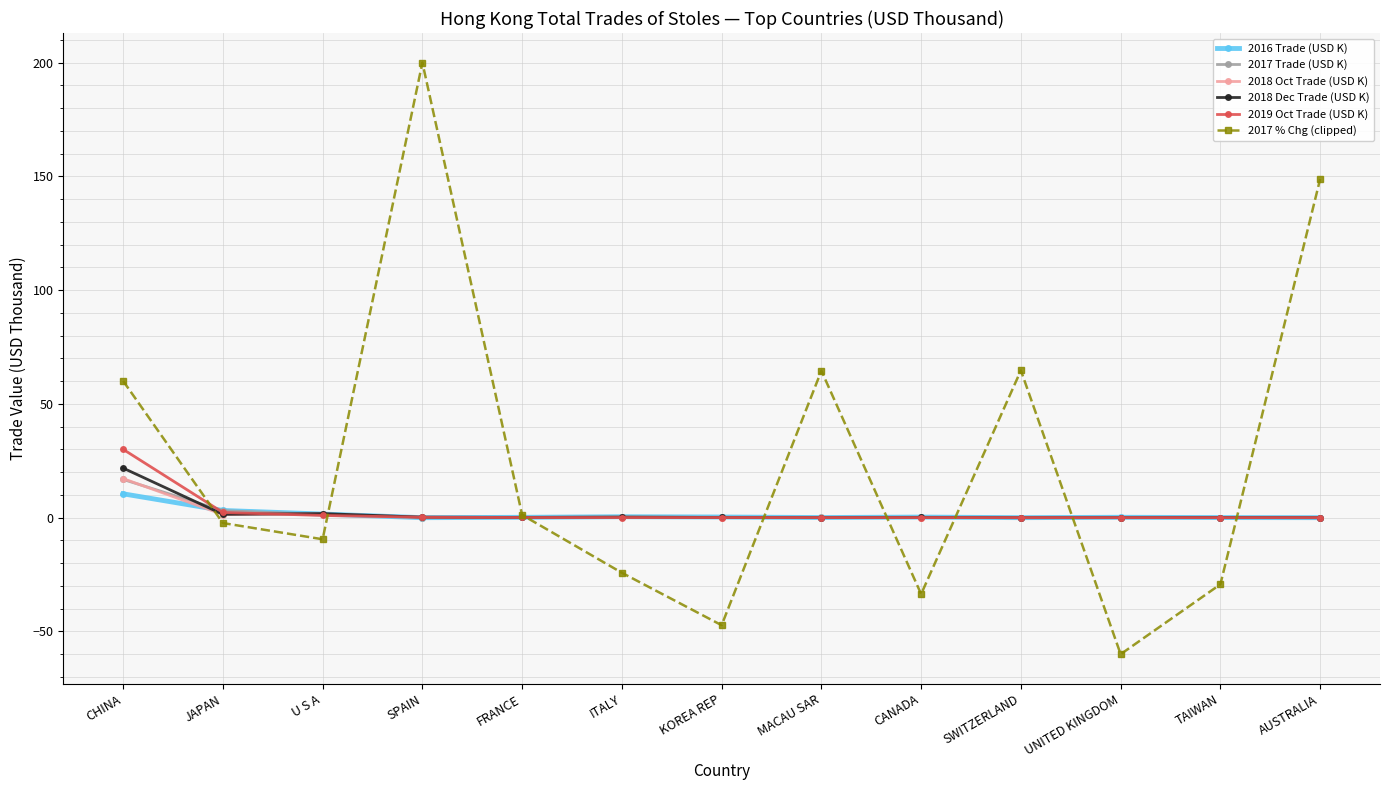

How many times do 2018 Dec Trade (USD K) and 2017 % Chg (clipped) cross each other?

8